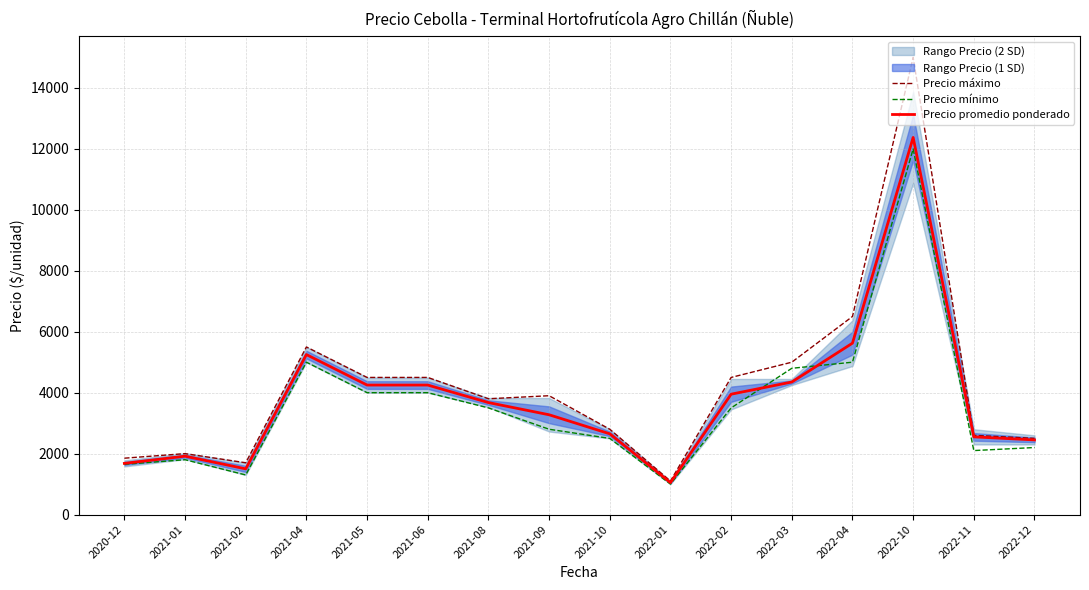

True or false: Precio promedio ponderado has a value of 3275 at 2021-09.

True